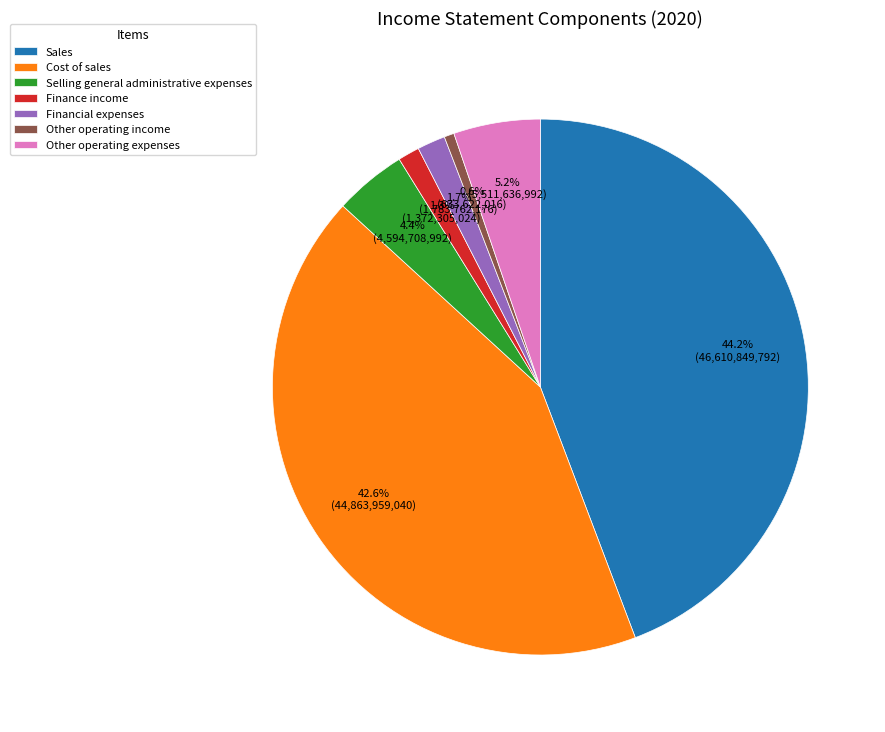

What percentage is the Cost of sales slice, to the nearest percent?

43%